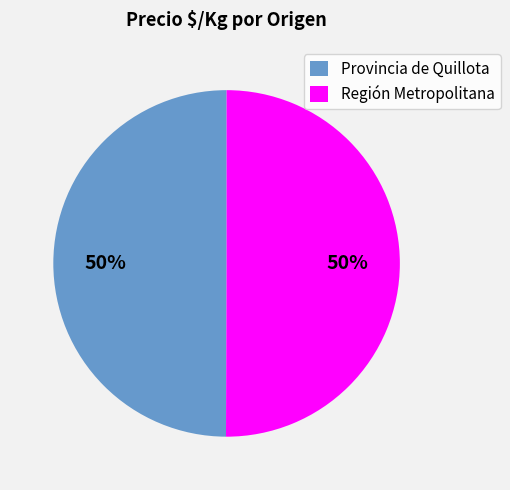

Do Provincia de Quillota and Región Metropolitana together represent more than half of the pie?

Yes